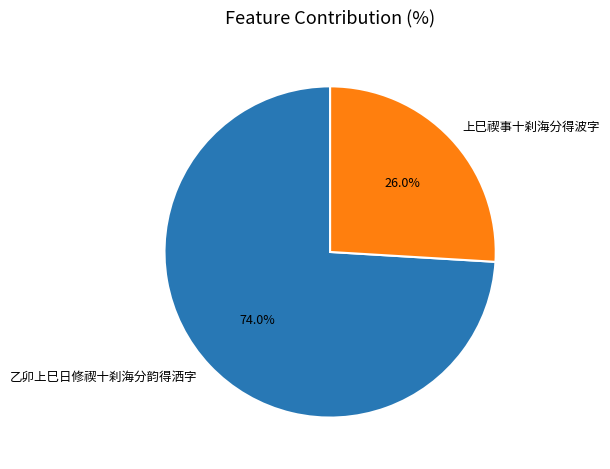

Which slice represents more than half of the pie?

乙卯上巳日修禊十刹海分韵得洒字